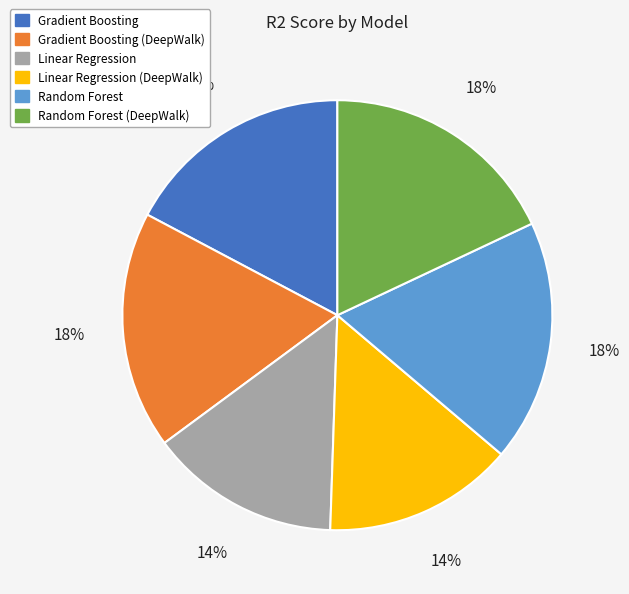

The Gradient Boosting (DeepWalk) slice represents 18% of the pie. True or false?

True